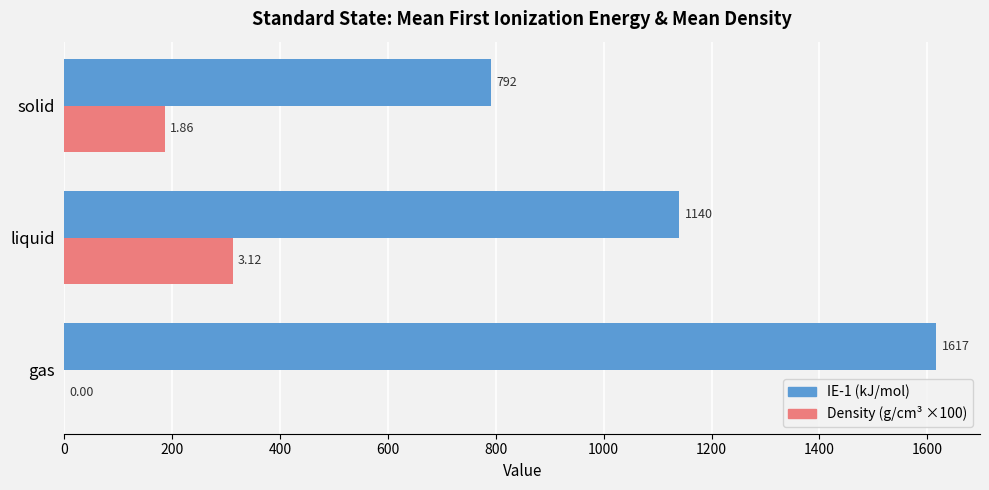

At which label is Density (g/cm³ ×100) closest to 156?

solid